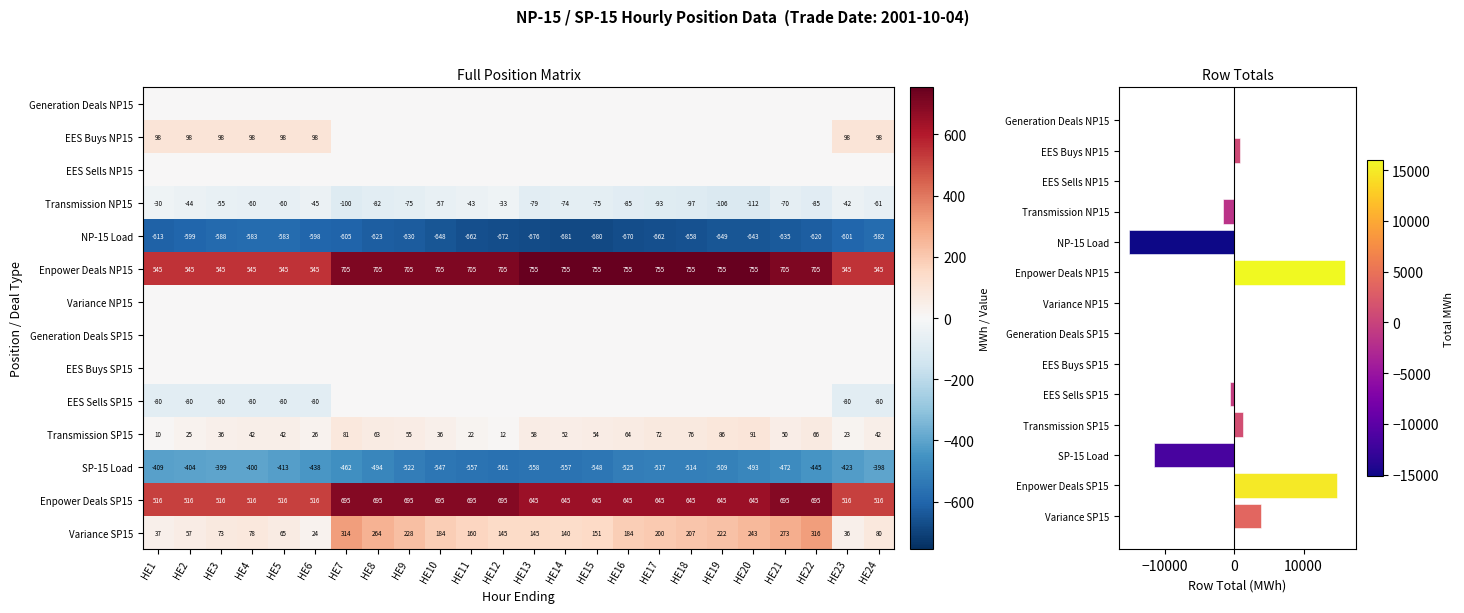

At which label does NP-15 Load reach its peak?

HE24